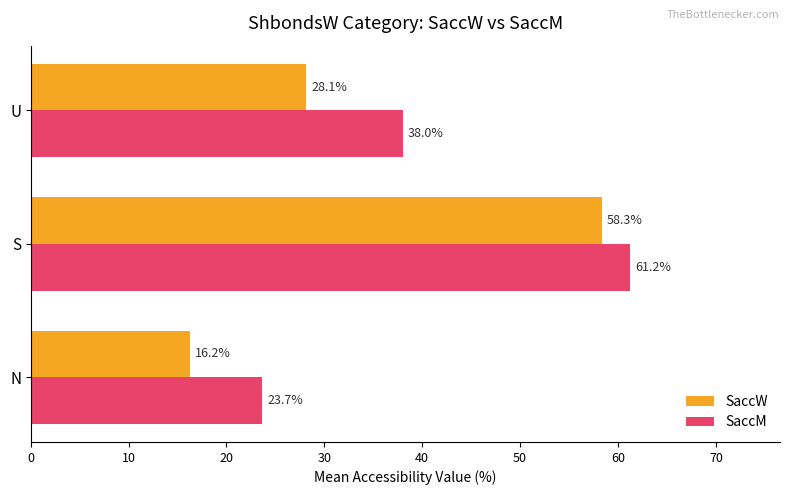

Which series has the largest range (max minus min)?

SaccW